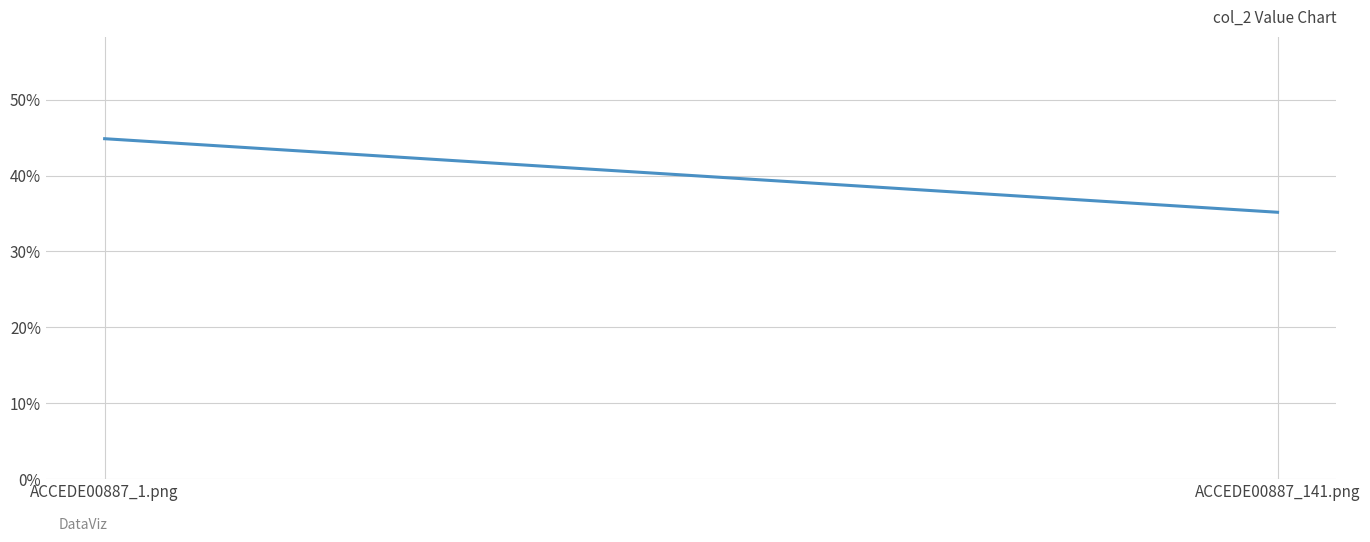

Is this an area chart (filled region under the line)?

No